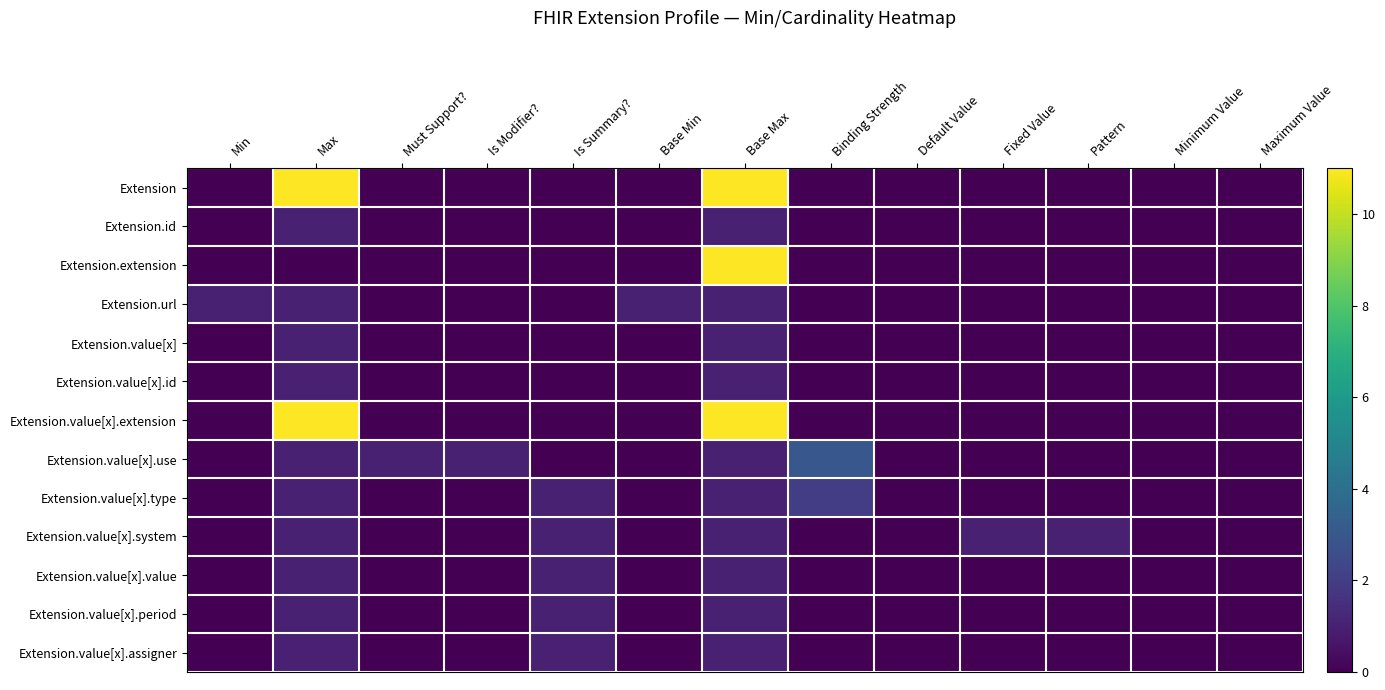

Reading right to left, transcribe all the data shown in this chart.

Extension: Maximum Value=0	Minimum Value=0	Pattern=0	Fixed Value=0	Default Value=0	Binding Strength=0	Base Max=11	Base Min=0	Is Summary?=0	Is Modifier?=0	Must Support?=0	Max=11	Min=0
Extension.id: Maximum Value=0	Minimum Value=0	Pattern=0	Fixed Value=0	Default Value=0	Binding Strength=0	Base Max=1	Base Min=0	Is Summary?=0	Is Modifier?=0	Must Support?=0	Max=1	Min=0
Extension.extension: Maximum Value=0	Minimum Value=0	Pattern=0	Fixed Value=0	Default Value=0	Binding Strength=0	Base Max=11	Base Min=0	Is Summary?=0	Is Modifier?=0	Must Support?=0	Max=0	Min=0
Extension.url: Maximum Value=0	Minimum Value=0	Pattern=0	Fixed Value=0	Default Value=0	Binding Strength=0	Base Max=1	Base Min=1	Is Summary?=0	Is Modifier?=0	Must Support?=0	Max=1	Min=1
Extension.value[x]: Maximum Value=0	Minimum Value=0	Pattern=0	Fixed Value=0	Default Value=0	Binding Strength=0	Base Max=1	Base Min=0	Is Summary?=0	Is Modifier?=0	Must Support?=0	Max=1	Min=0
Extension.value[x].id: Maximum Value=0	Minimum Value=0	Pattern=0	Fixed Value=0	Default Value=0	Binding Strength=0	Base Max=1	Base Min=0	Is Summary?=0	Is Modifier?=0	Must Support?=0	Max=1	Min=0
Extension.value[x].extension: Maximum Value=0	Minimum Value=0	Pattern=0	Fixed Value=0	Default Value=0	Binding Strength=0	Base Max=11	Base Min=0	Is Summary?=0	Is Modifier?=0	Must Support?=0	Max=11	Min=0
Extension.value[x].use: Maximum Value=0	Minimum Value=0	Pattern=0	Fixed Value=0	Default Value=0	Binding Strength=3	Base Max=1	Base Min=0	Is Summary?=0	Is Modifier?=1	Must Support?=1	Max=1	Min=0
Extension.value[x].type: Maximum Value=0	Minimum Value=0	Pattern=0	Fixed Value=0	Default Value=0	Binding Strength=2	Base Max=1	Base Min=0	Is Summary?=1	Is Modifier?=0	Must Support?=0	Max=1	Min=0
Extension.value[x].system: Maximum Value=0	Minimum Value=0	Pattern=1	Fixed Value=1	Default Value=0	Binding Strength=0	Base Max=1	Base Min=0	Is Summary?=1	Is Modifier?=0	Must Support?=0	Max=1	Min=0
Extension.value[x].value: Maximum Value=0	Minimum Value=0	Pattern=0	Fixed Value=0	Default Value=0	Binding Strength=0	Base Max=1	Base Min=0	Is Summary?=1	Is Modifier?=0	Must Support?=0	Max=1	Min=0
Extension.value[x].period: Maximum Value=0	Minimum Value=0	Pattern=0	Fixed Value=0	Default Value=0	Binding Strength=0	Base Max=1	Base Min=0	Is Summary?=1	Is Modifier?=0	Must Support?=0	Max=1	Min=0
Extension.value[x].assigner: Maximum Value=0	Minimum Value=0	Pattern=0	Fixed Value=0	Default Value=0	Binding Strength=0	Base Max=1	Base Min=0	Is Summary?=1	Is Modifier?=0	Must Support?=0	Max=1	Min=0